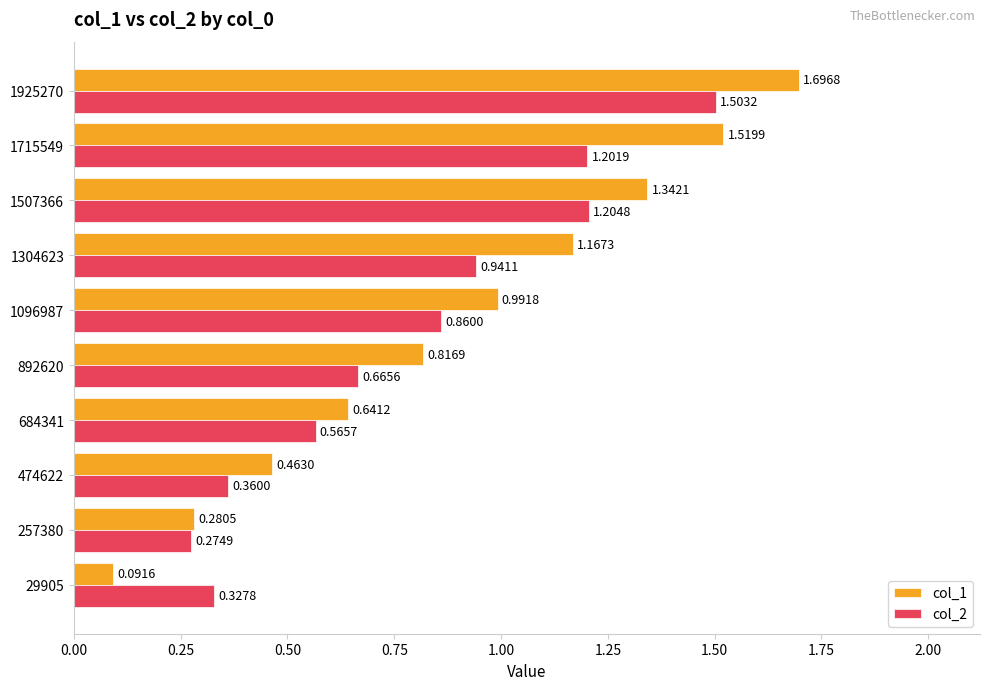

Which series has the largest total across all categories?

col_1